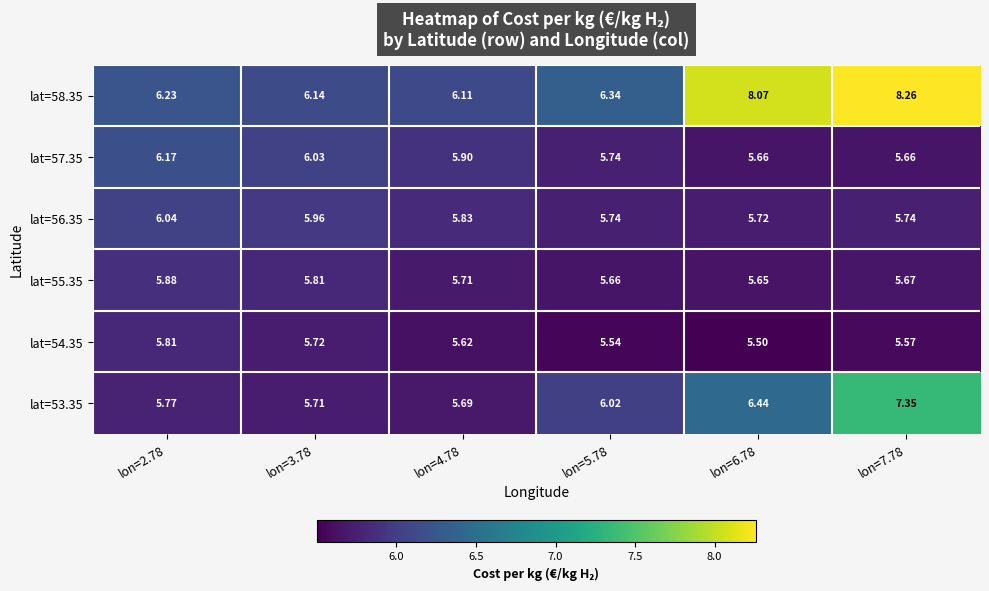

Is the value of lat=56.35 at lon=3.78 greater than the value of lat=54.35 at lon=6.78?

Yes